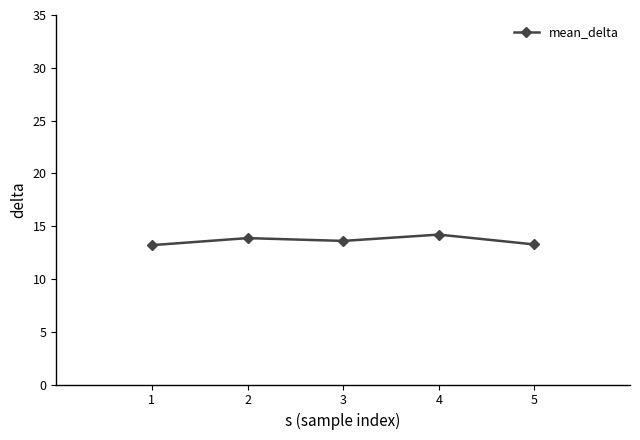

What is the sum of the values at 4 and 2?

28.1